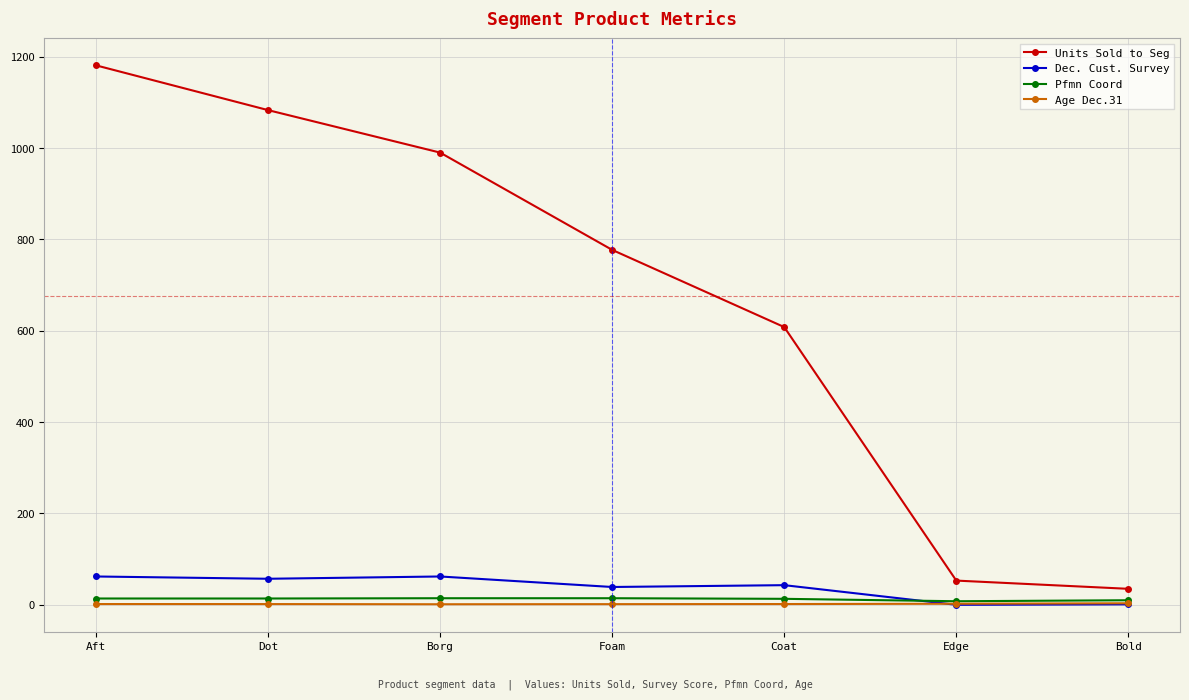

How many times do Dec. Cust. Survey and Age Dec.31 cross each other?

1